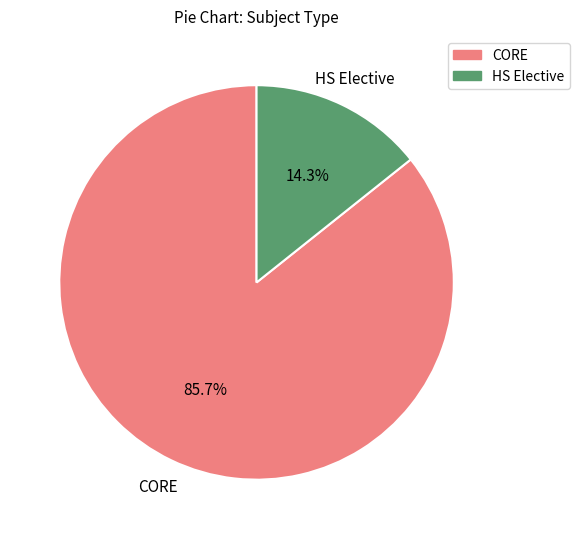

To the nearest percent, what is the difference between the largest and smallest slice percentages?

71%